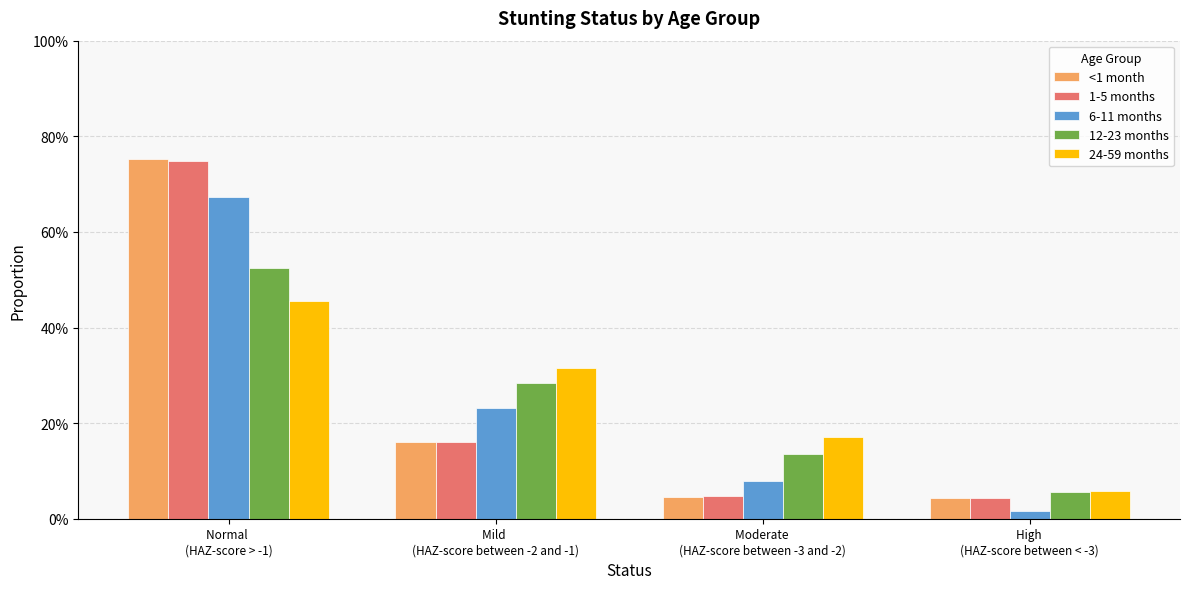

What are all the series names shown in the legend?

<1 month, 1-5 months, 6-11 months, 12-23 months, 24-59 months